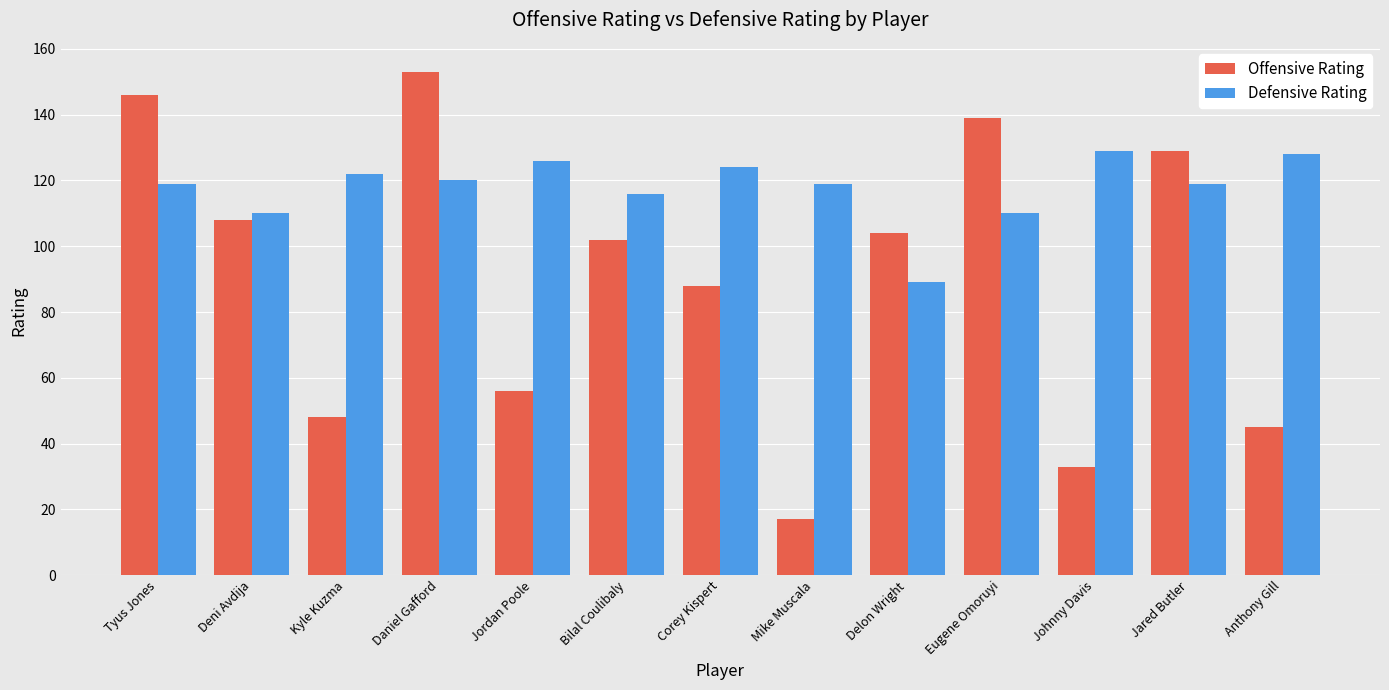

Reading right to left, extract all data points from this chart.

Offensive Rating: Anthony Gill=45	Jared Butler=129	Johnny Davis=33	Eugene Omoruyi=139	Delon Wright=104	Mike Muscala=17	Corey Kispert=88	Bilal Coulibaly=102	Jordan Poole=56	Daniel Gafford=153	Kyle Kuzma=48	Deni Avdija=108	Tyus Jones=146
Defensive Rating: Anthony Gill=128	Jared Butler=119	Johnny Davis=129	Eugene Omoruyi=110	Delon Wright=89	Mike Muscala=119	Corey Kispert=124	Bilal Coulibaly=116	Jordan Poole=126	Daniel Gafford=120	Kyle Kuzma=122	Deni Avdija=110	Tyus Jones=119